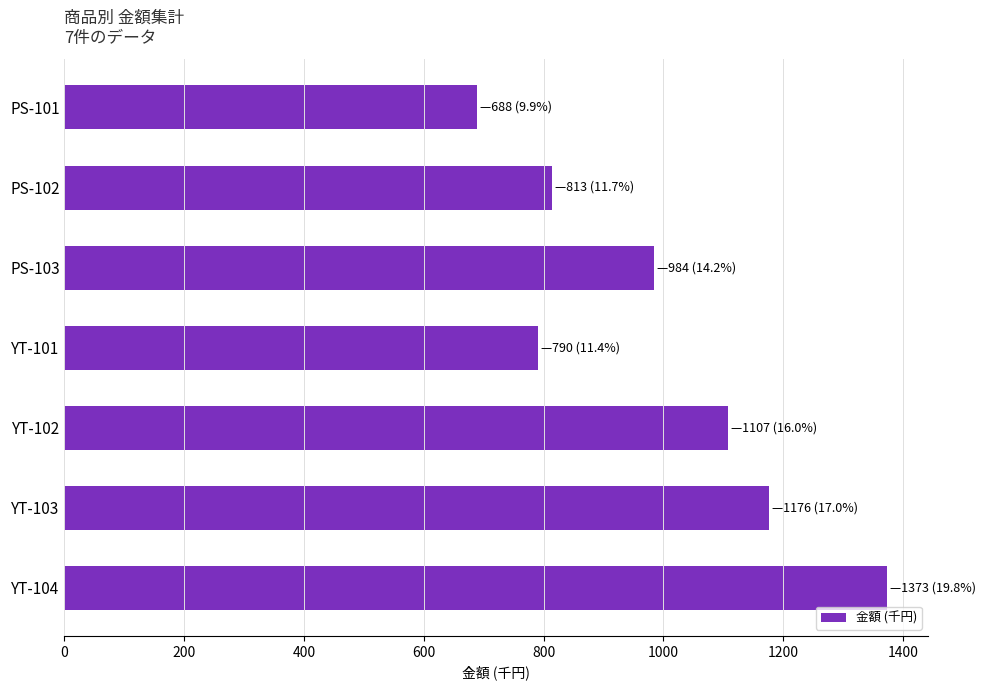

What is the value of the 7th bar from the top?

1373.6